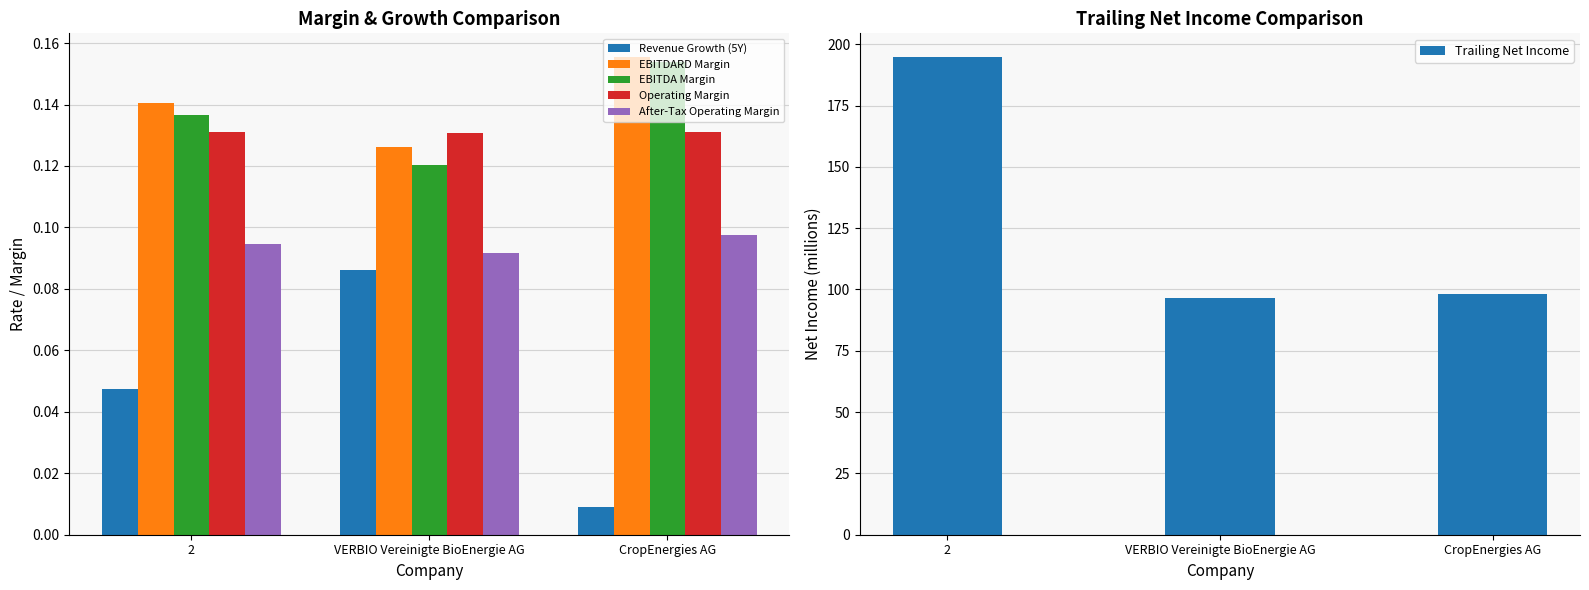

Is the value of Trailing Net Income at 2 greater than the value of EBITDA Margin at CropEnergies AG?

Yes